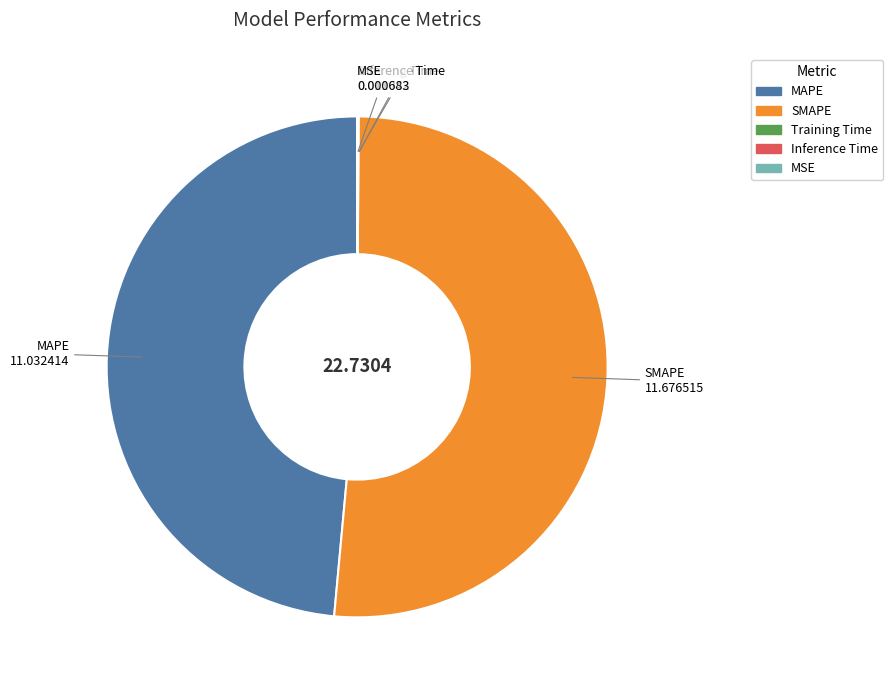

Which slice represents more than half of the pie?

SMAPE